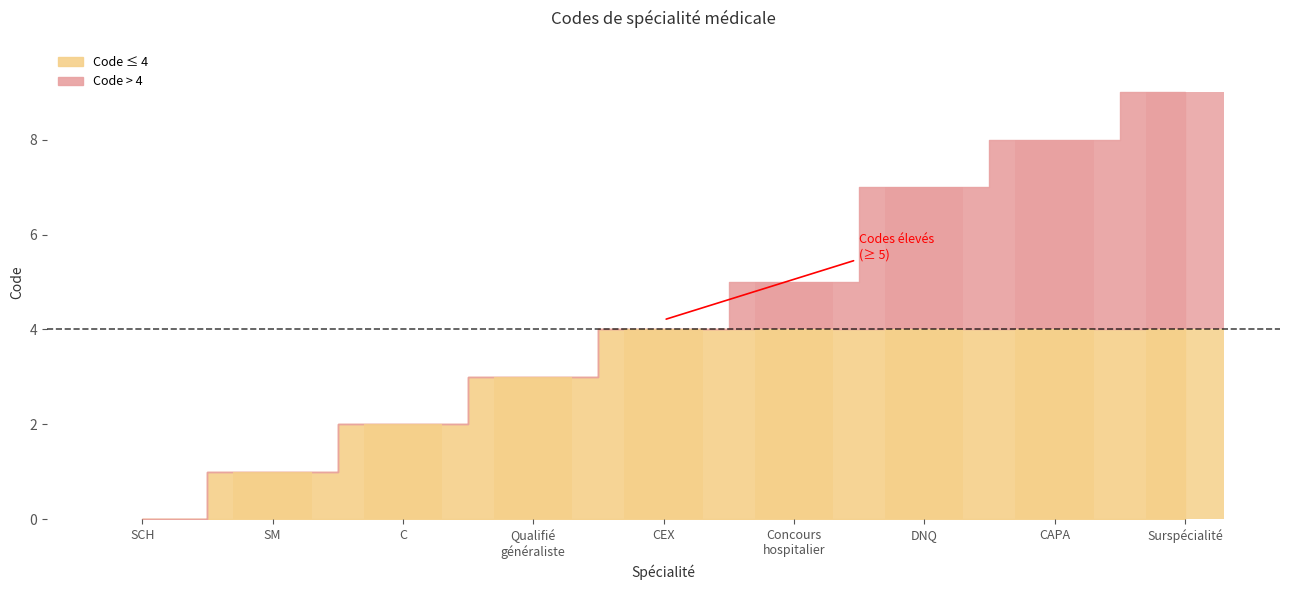

Does the chart contain stacked bars?

No